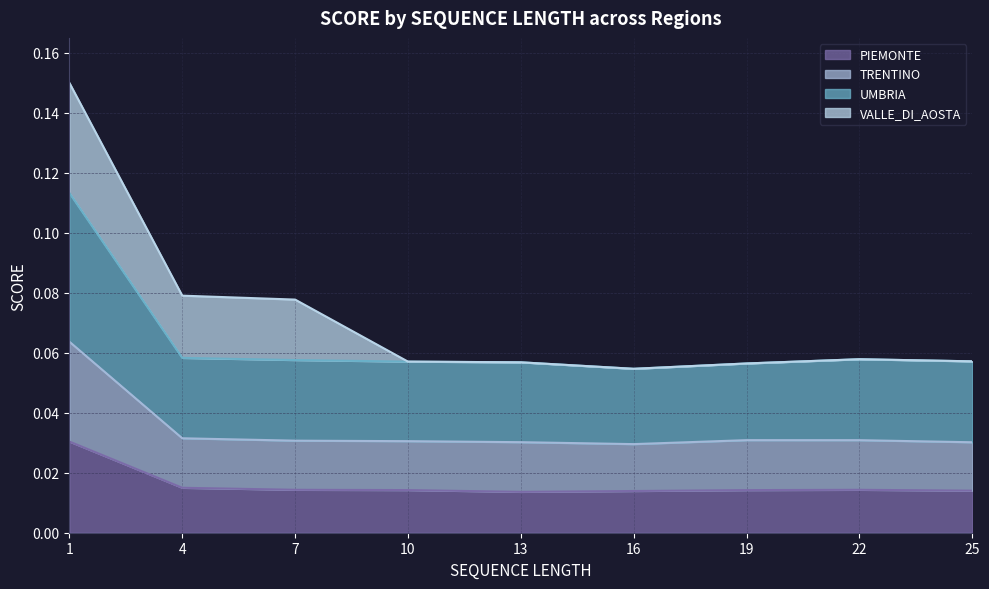

The value of TRENTINO at 13 is 0.0. True or false?

False